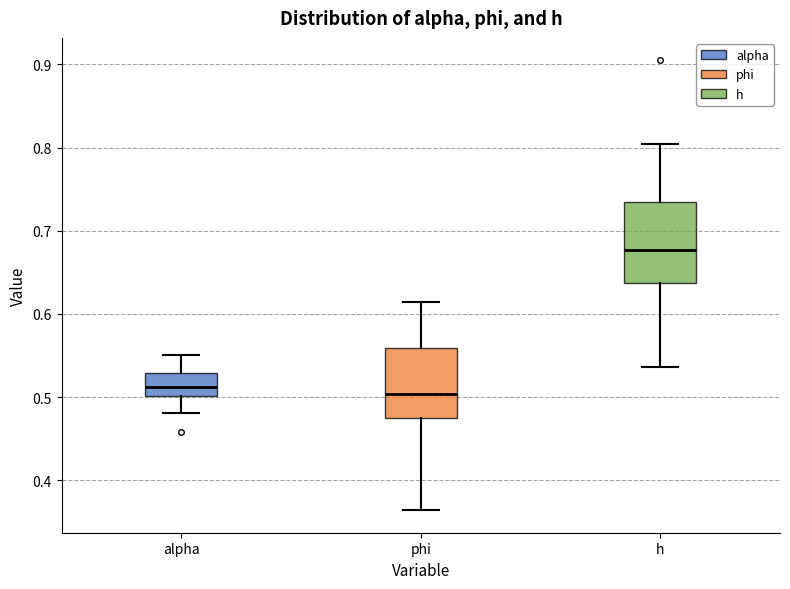

Where is the lower edge of the box for alpha on the y-axis? The values are not printed on the chart, so give them approximately, as read against the axis.

0.50